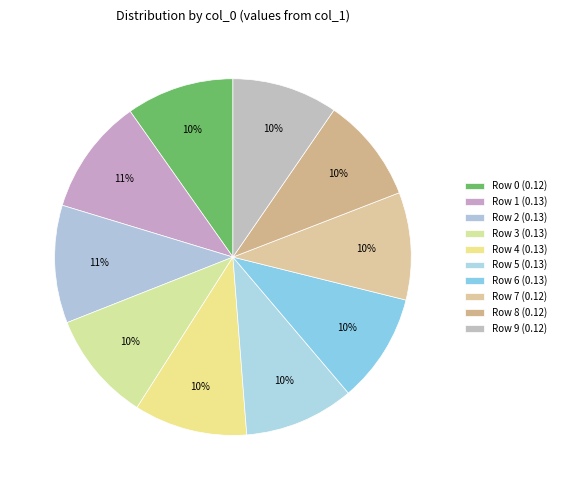

Count the number of slices in the pie.

10